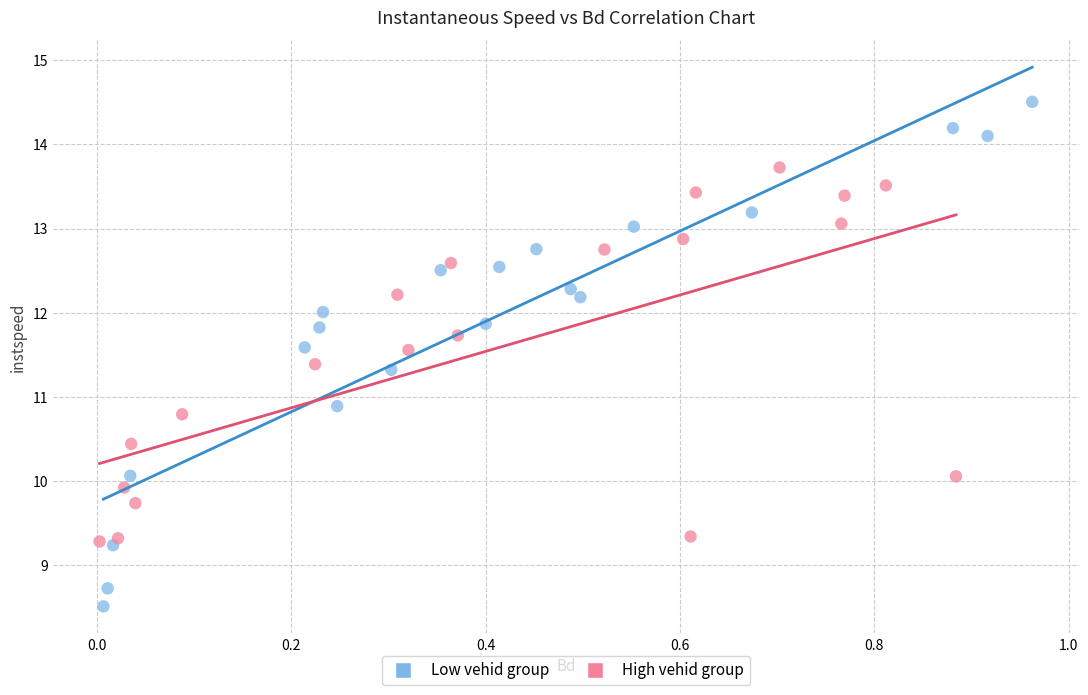

What are all the series names shown in the legend?

Low vehid group, High vehid group